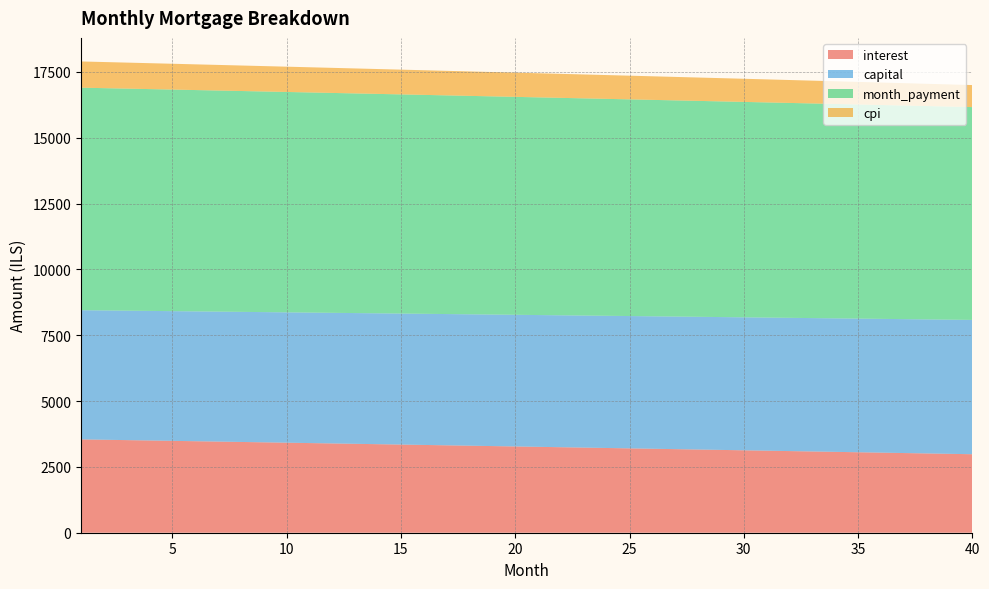

Reading right to left, what are all the values shown in this chart?

interest: 2981.4	2996.5	3011.5	3026.6	3041.5	3056.5	3071.4	3086.2	3101.1	3115.9	3130.7	3145.4	3160.1	3174.8	3189.5	3204.1	3218.7	3233.2	3247.7	3262.2	3276.7	3291.1	3305.5	3319.8	3334.2	3348.4	3362.7	3376.9	3391.1	3405.3	3419.4	3433.5	3447.6	3461.6	3475.6	3489.6	3503.6	3517.5	3531.4	3545.2
capital: 5101.9	5096.8	5091.7	5086.6	5081.6	5076.5	5071.4	5066.3	5061.3	5056.2	5051.2	5046.1	5041.1	5036.1	5031.0	5026.0	5021.0	5015.9	5010.9	5005.9	5000.9	4995.9	4990.9	4986.0	4981.0	4976.0	4971.0	4966.1	4961.1	4956.1	4951.2	4946.3	4941.3	4936.4	4931.4	4926.5	4921.6	4916.7	4911.8	4906.9
month_payment: 8083.3	8093.3	8103.3	8113.2	8123.1	8132.9	8142.8	8152.6	8162.4	8172.1	8181.9	8191.5	8201.2	8210.9	8220.5	8230.1	8239.6	8249.2	8258.7	8268.1	8277.6	8287.0	8296.4	8305.8	8315.1	8324.5	8333.7	8343.0	8352.2	8361.4	8370.6	8379.8	8388.9	8398.0	8407.1	8416.1	8425.2	8434.2	8443.1	8452.1
cpi: 836.7	841.0	845.2	849.5	853.7	857.9	862.1	866.3	870.5	874.7	878.9	883.1	887.2	891.4	895.5	899.6	903.8	907.9	912.0	916.1	920.2	924.2	928.3	932.4	936.4	940.5	944.5	948.5	952.5	956.5	960.5	964.5	968.5	972.5	976.4	980.4	984.3	988.2	992.2	996.1